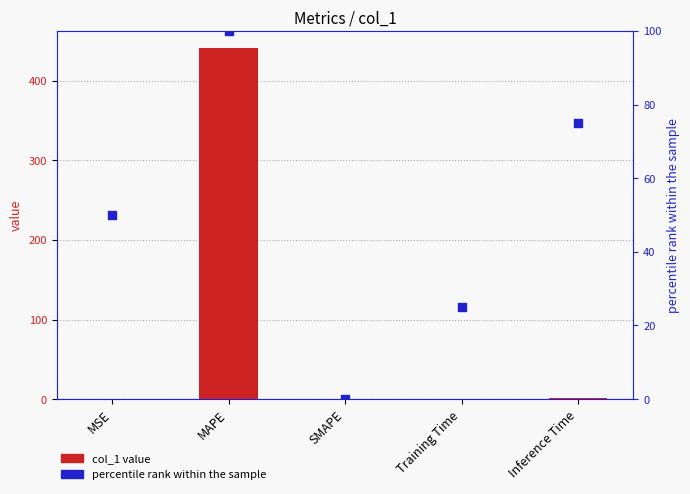

Which series has the largest total across all categories?

col_1 value